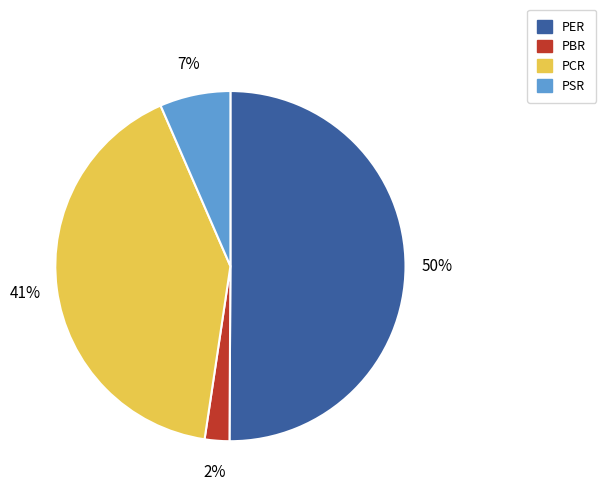

The PSR slice represents 1% of the pie. True or false?

False